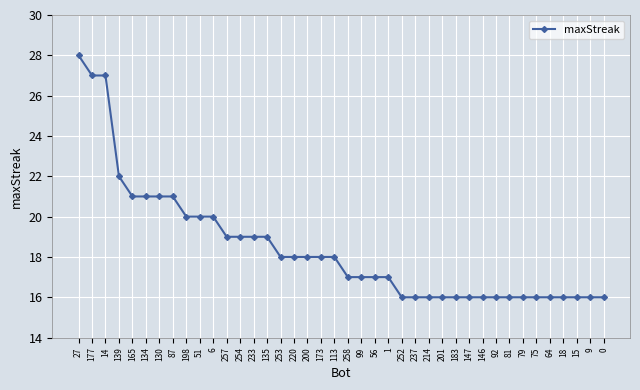

At which label is the value closest to 22?

139